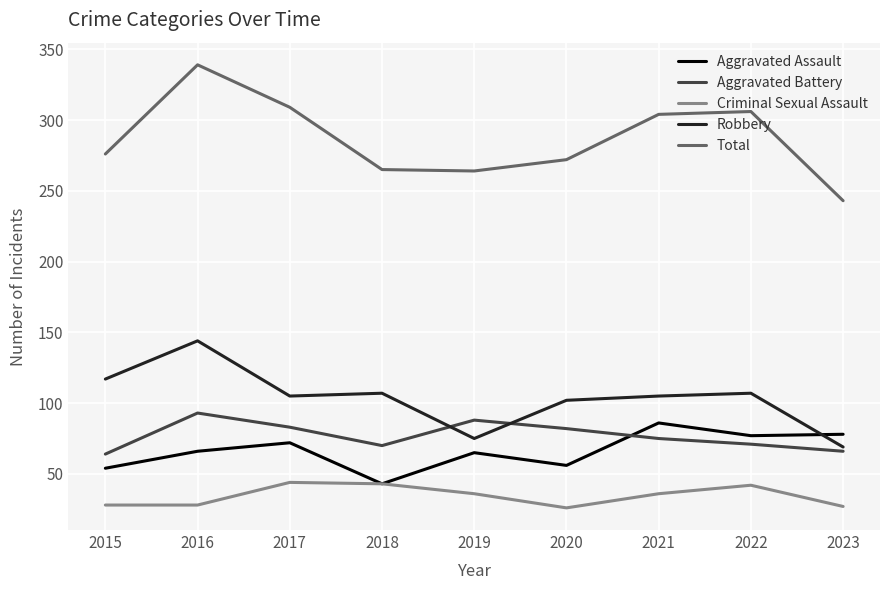

At which category does the chart reach its peak across all series?

2016